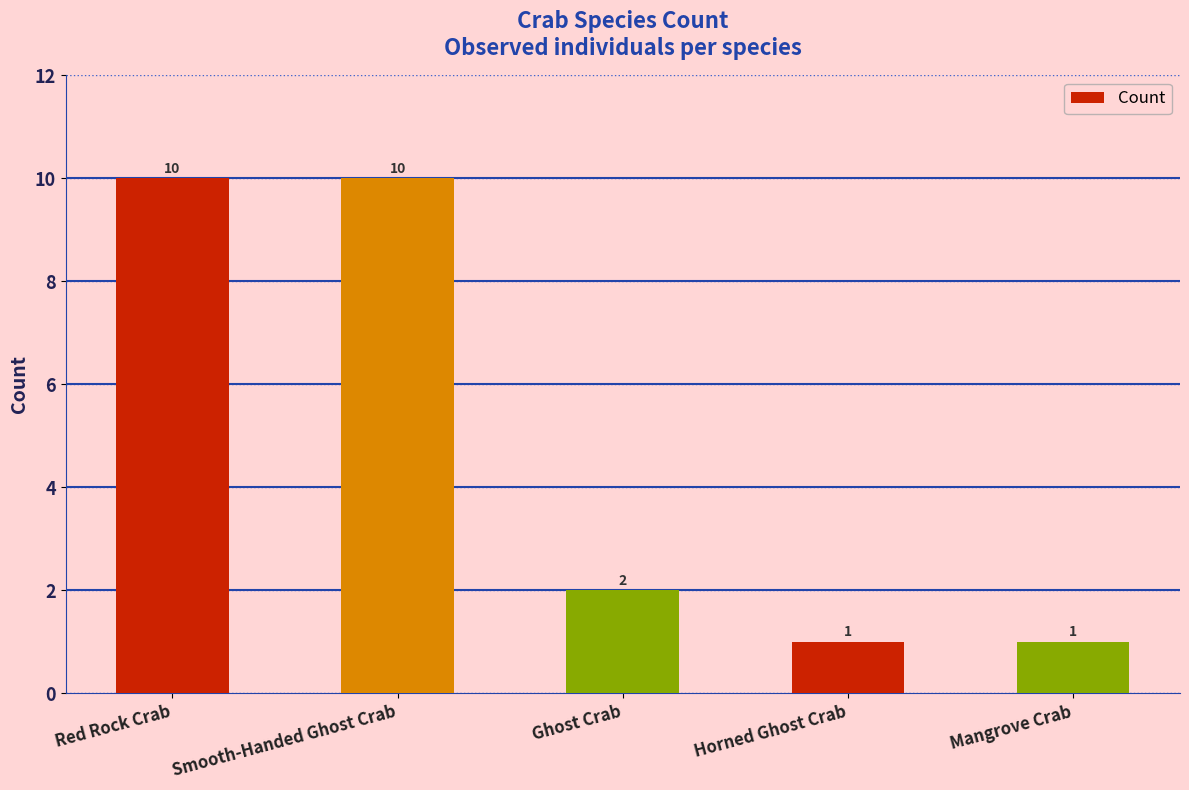

Where is the data nearest to the value 5?

Ghost Crab